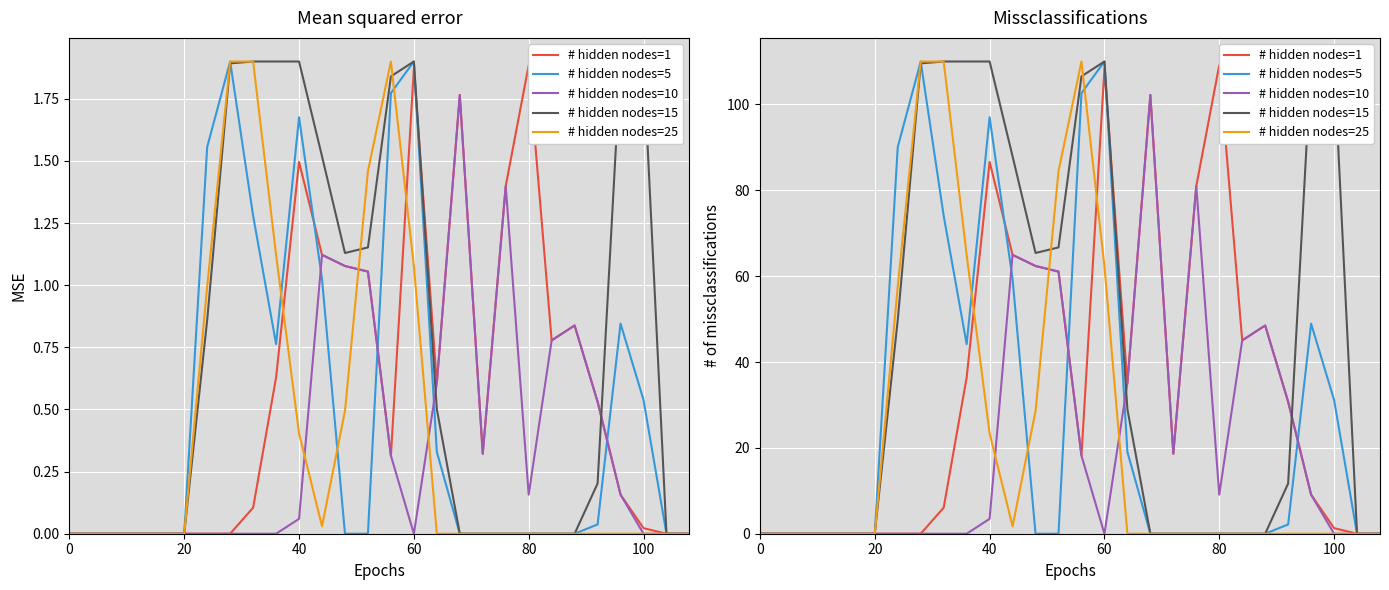

What is the value of the # hidden nodes=25 point at the 16th from the left?

62.4